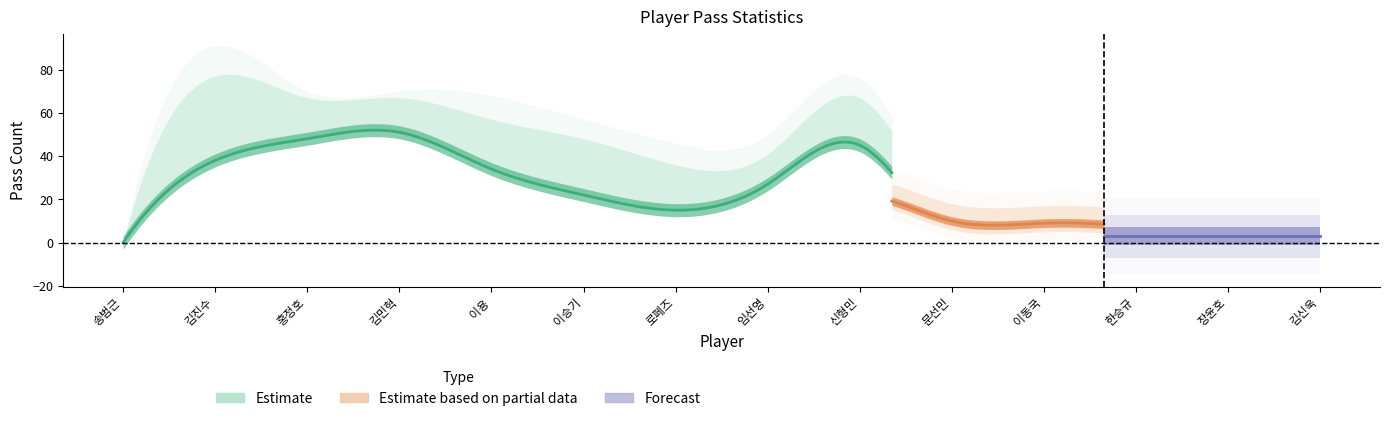

Is it true that 전방 패스 equals 38 at 김진수?

True